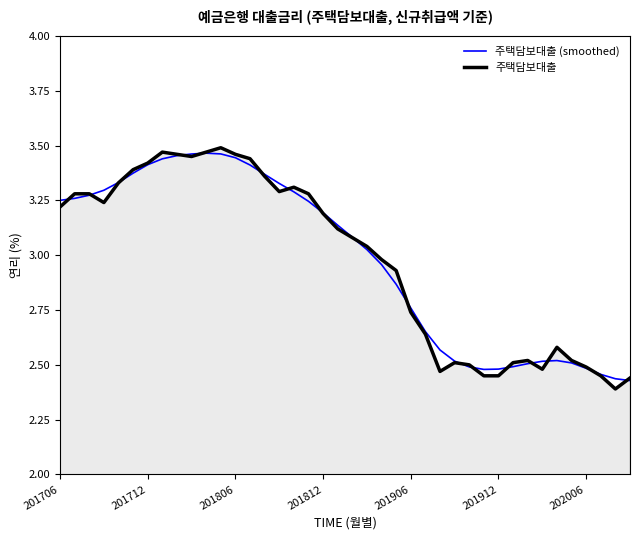

Where does the 주택담보대출 (smoothed) series first go above 3?

201706